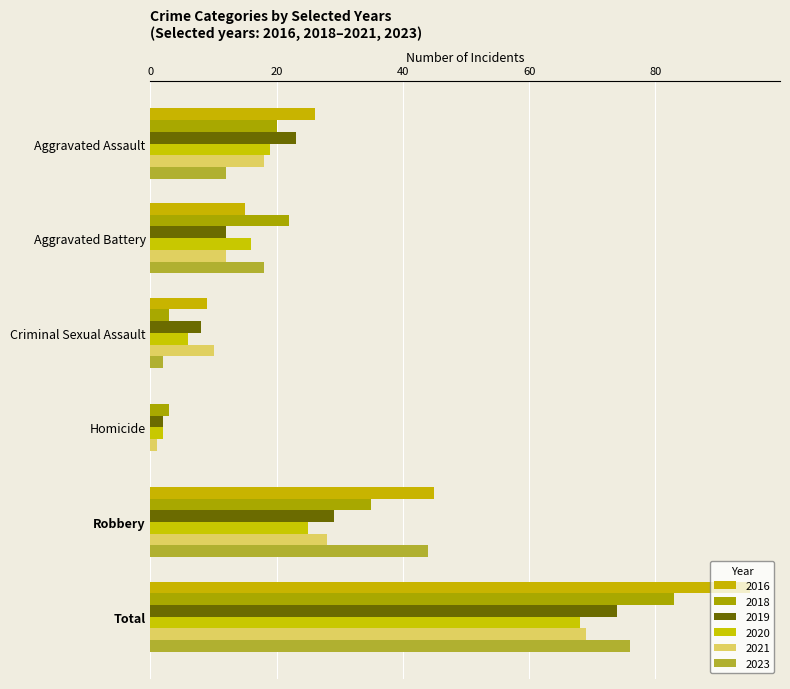

How many series are shown in this chart?

6